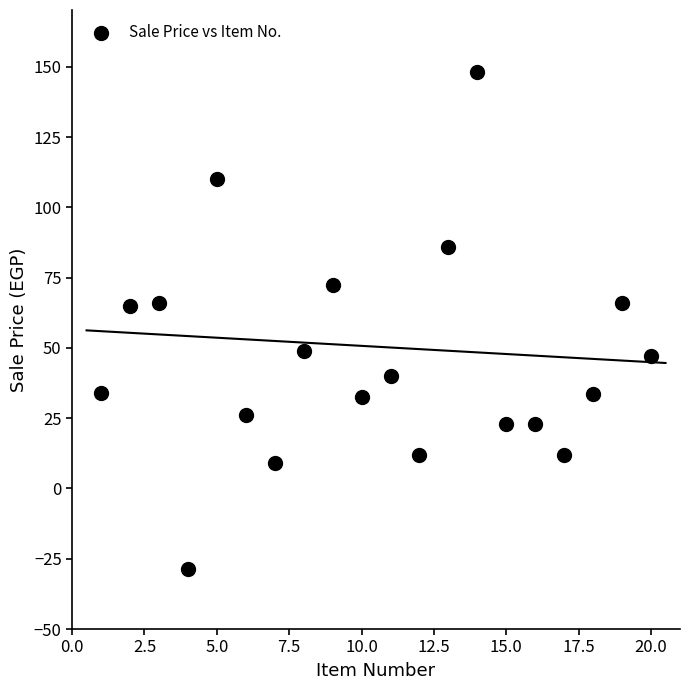

What is the range of X values (max minus min)?

19.0